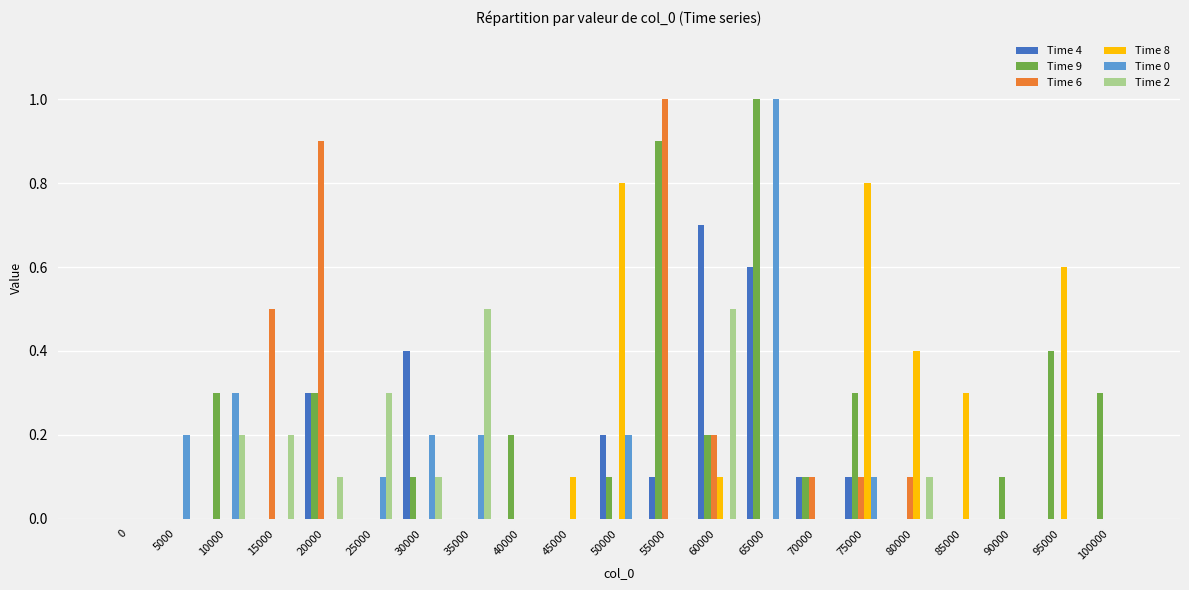

What is the sum of all Time 8 values?

3.1